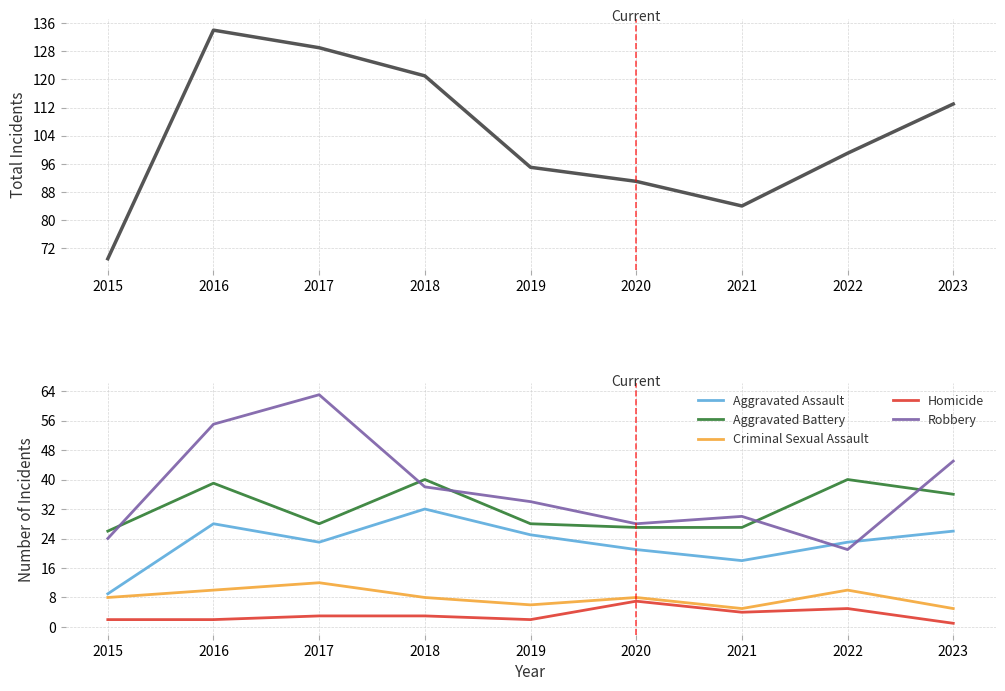

True or false: Homicide and Aggravated Battery intersect in this chart.

False